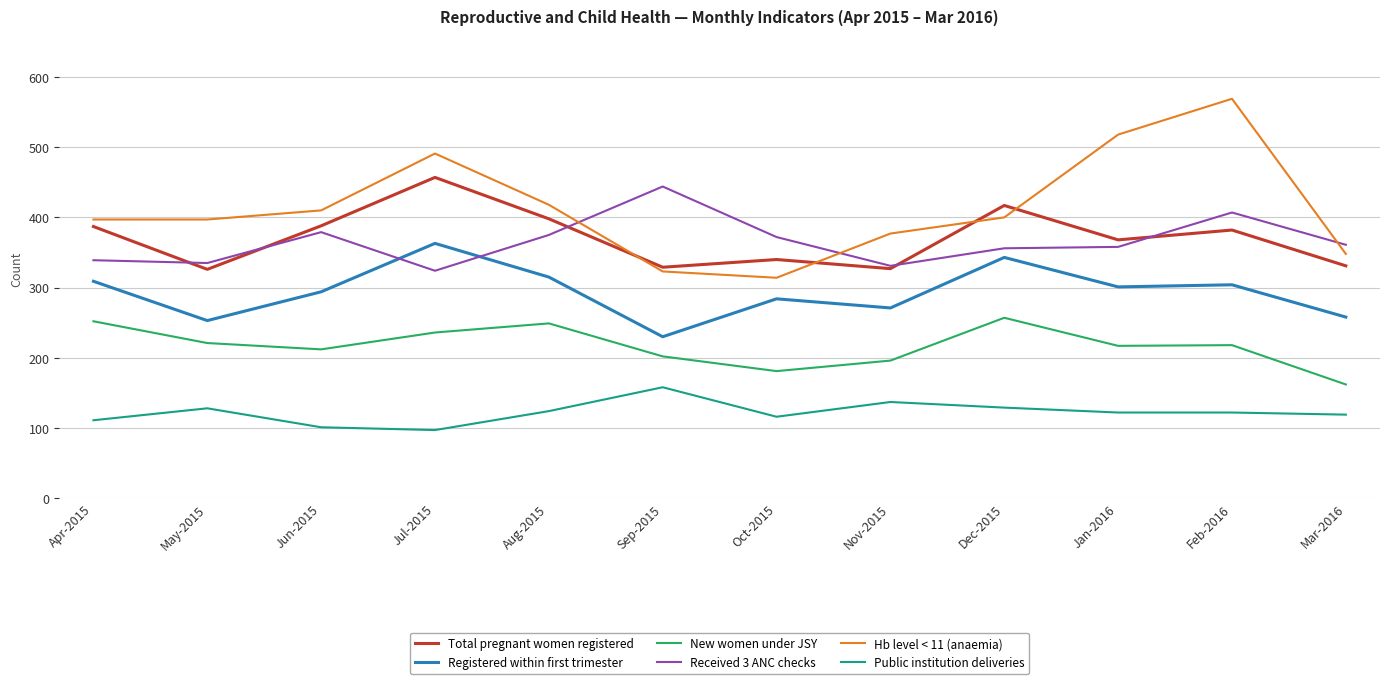

How many series are shown in this chart?

6